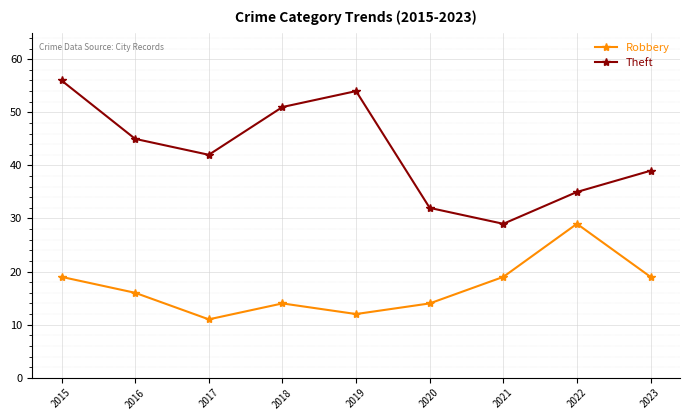

How many data points does each series have?

9